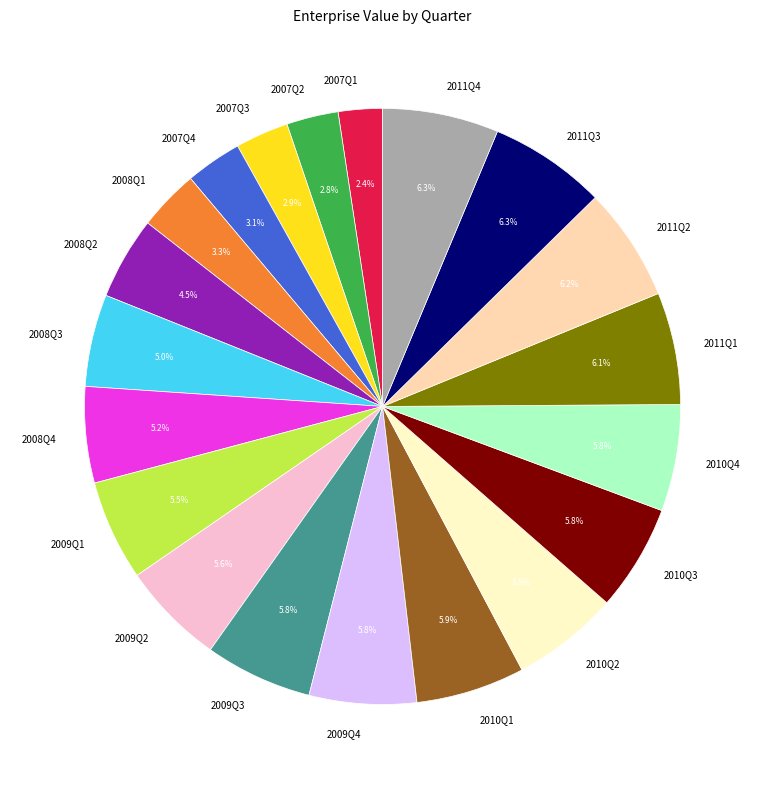

Between 2008Q1 and 2007Q1, which is larger?

2008Q1